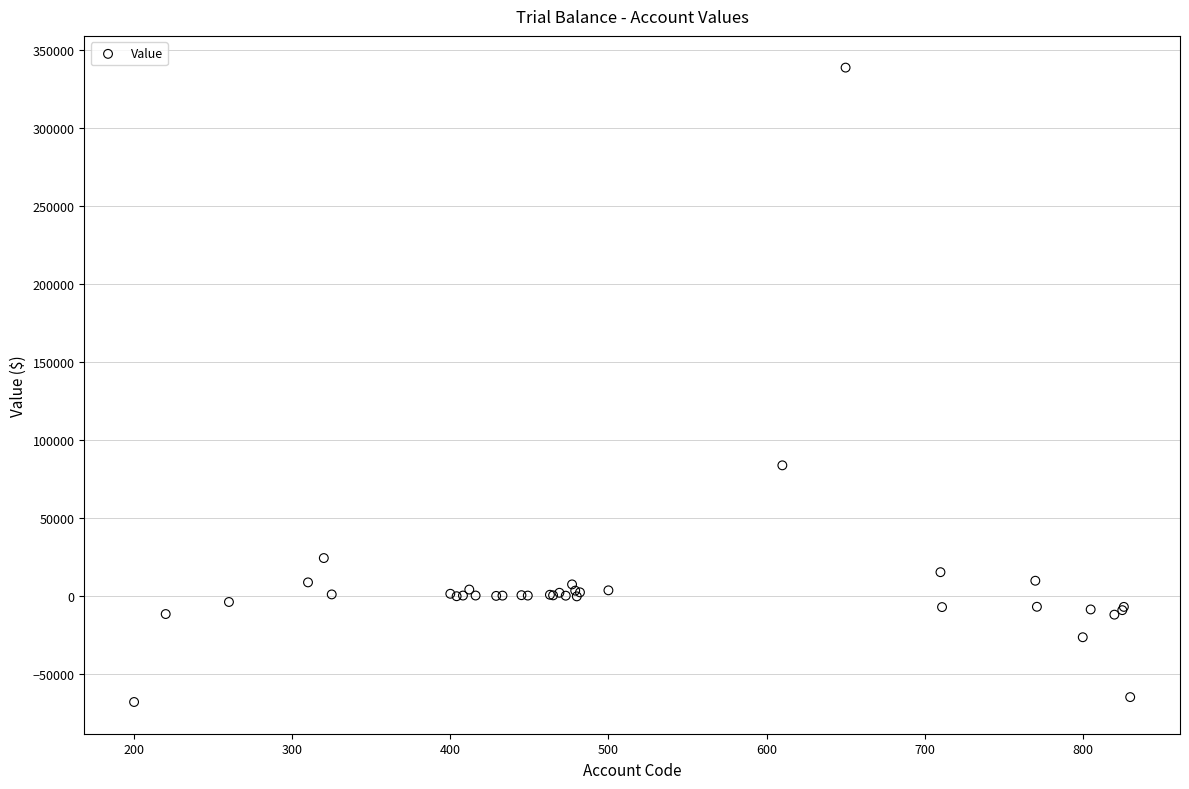

What Y value in the scatter plot is closest to 135441?

83884.2